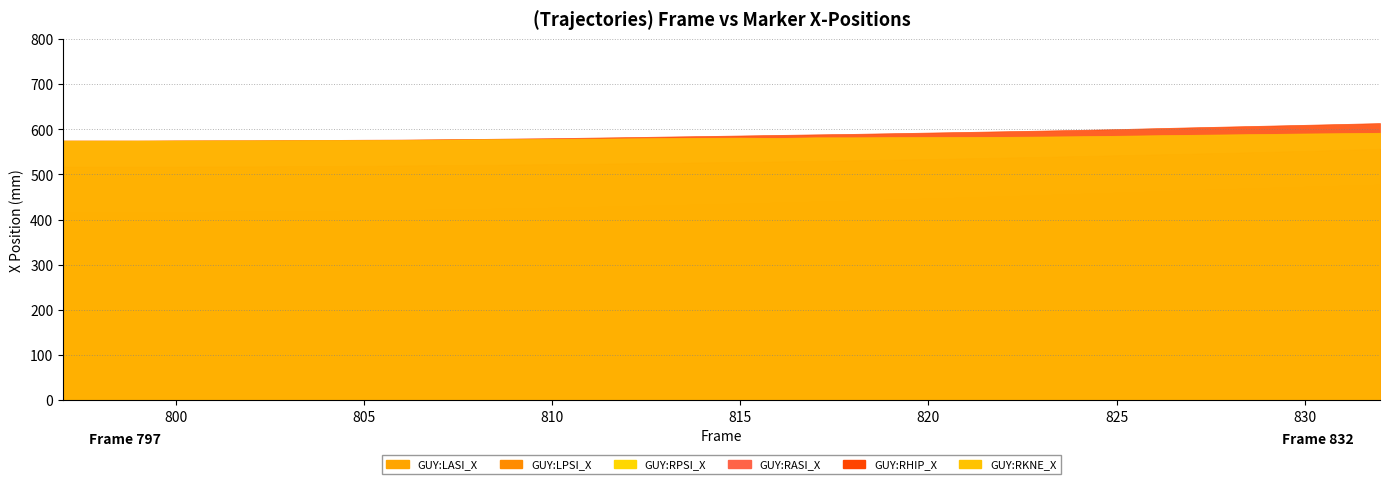

True or false: GUY:LPSI_X has more than 1 interior local peaks.

False